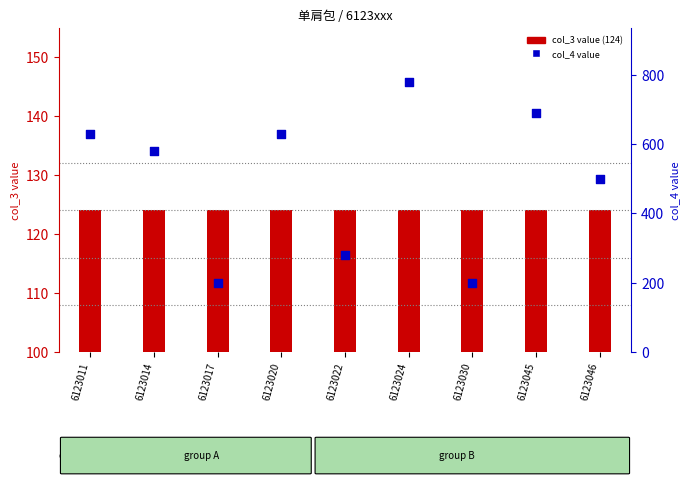

Which series has the largest total across all categories?

col_4 value